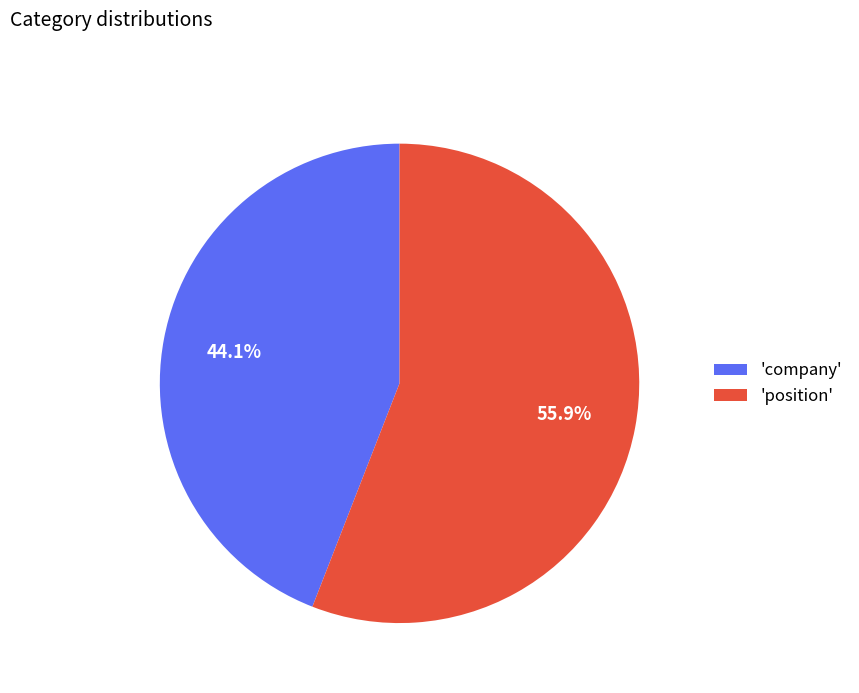

What is the largest slice in the pie chart?

'position'